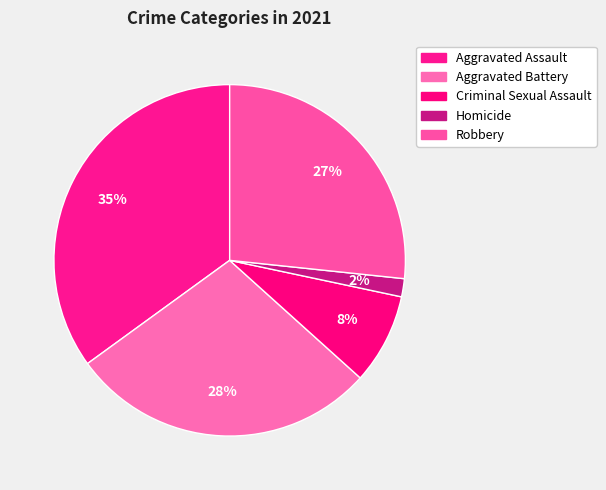

Count the number of slices in the pie.

5